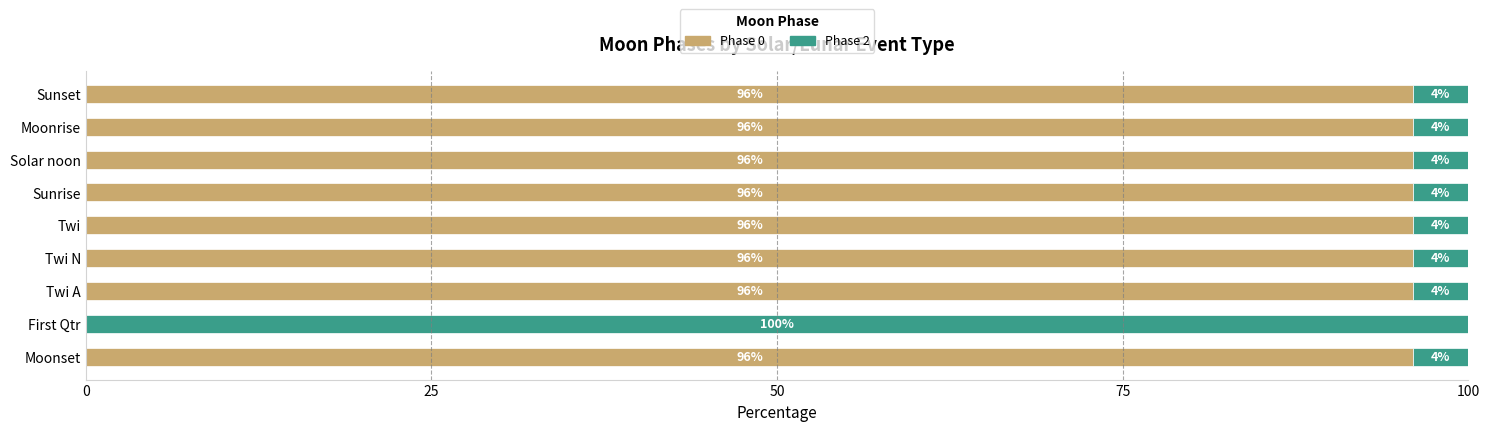

Is it true that Phase 0 equals 96 at Twi N?

True